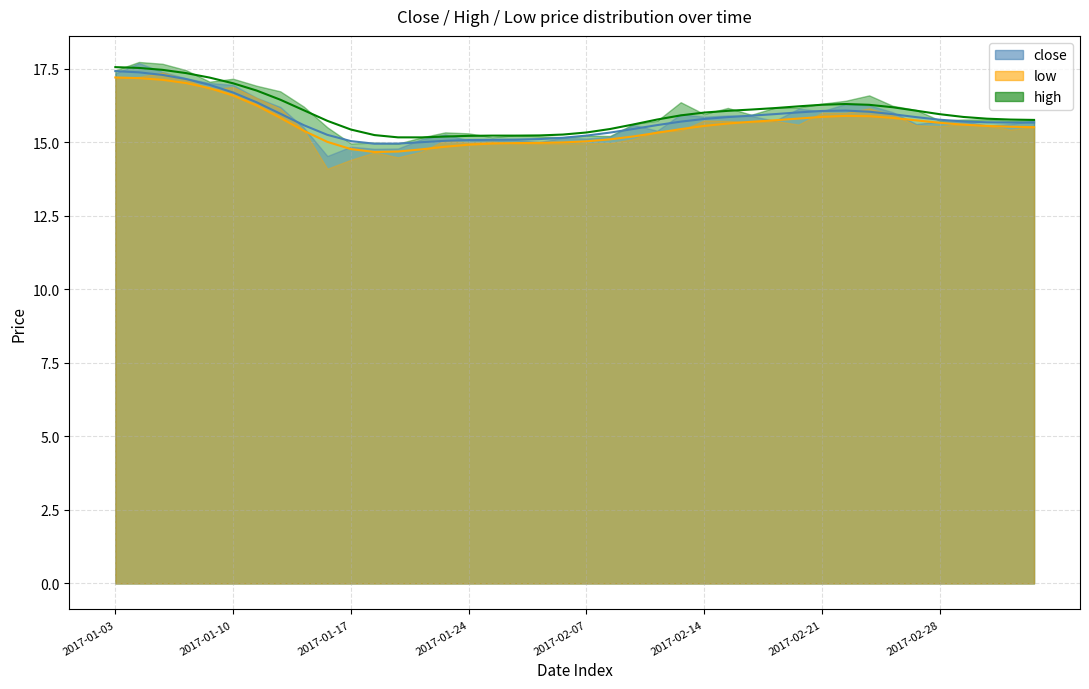

How many data points in low_line are above 15?

31